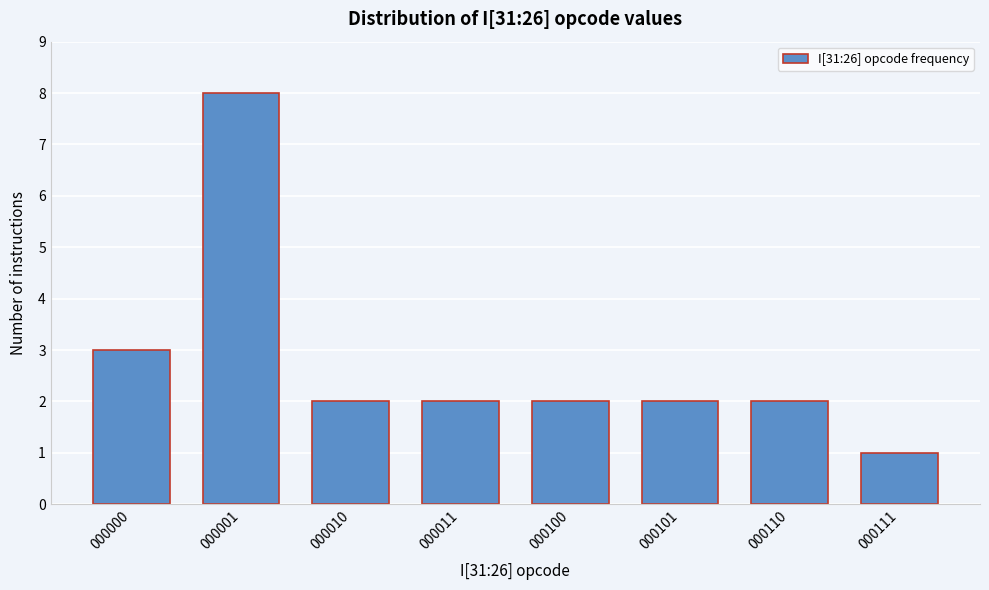

Reading right to left, what are all the values shown in this chart?

000111=1	000110=2	000101=2	000100=2	000011=2	000010=2	000001=8	000000=3